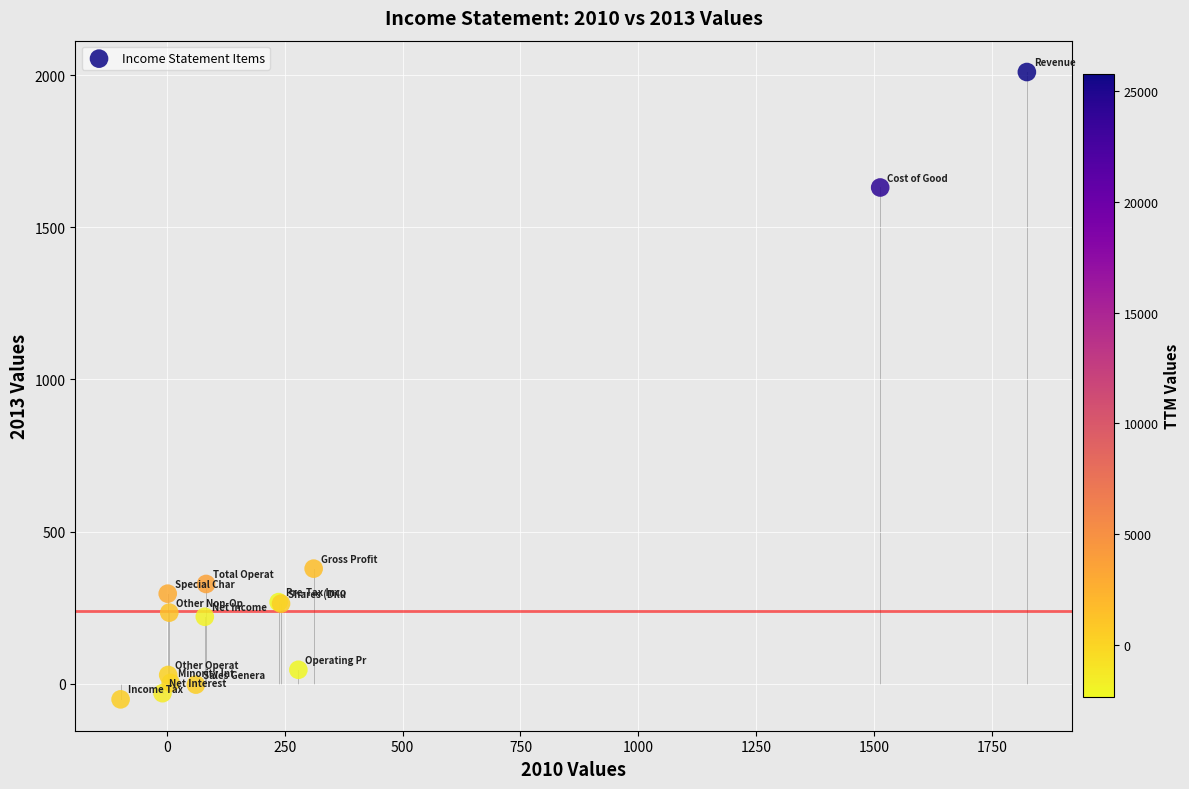

What Y value in the scatter plot is closest to 979?

378.1